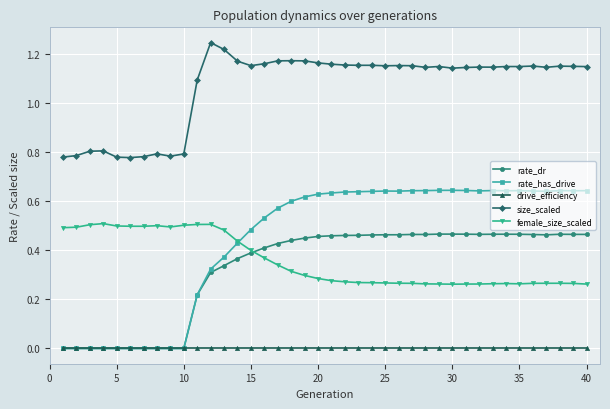

True or false: size_scaled and rate_has_drive intersect in this chart.

False